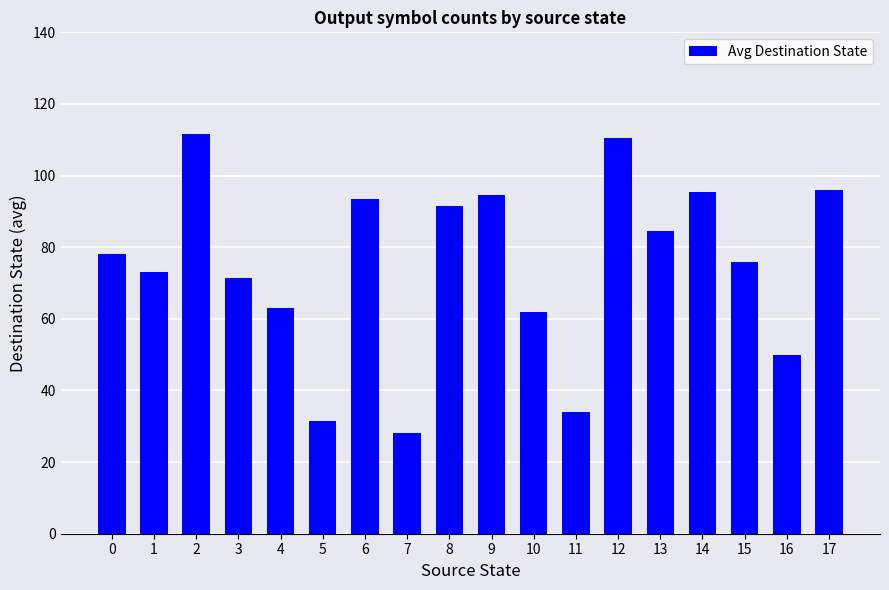

What is the maximum value shown in the chart?

111.5